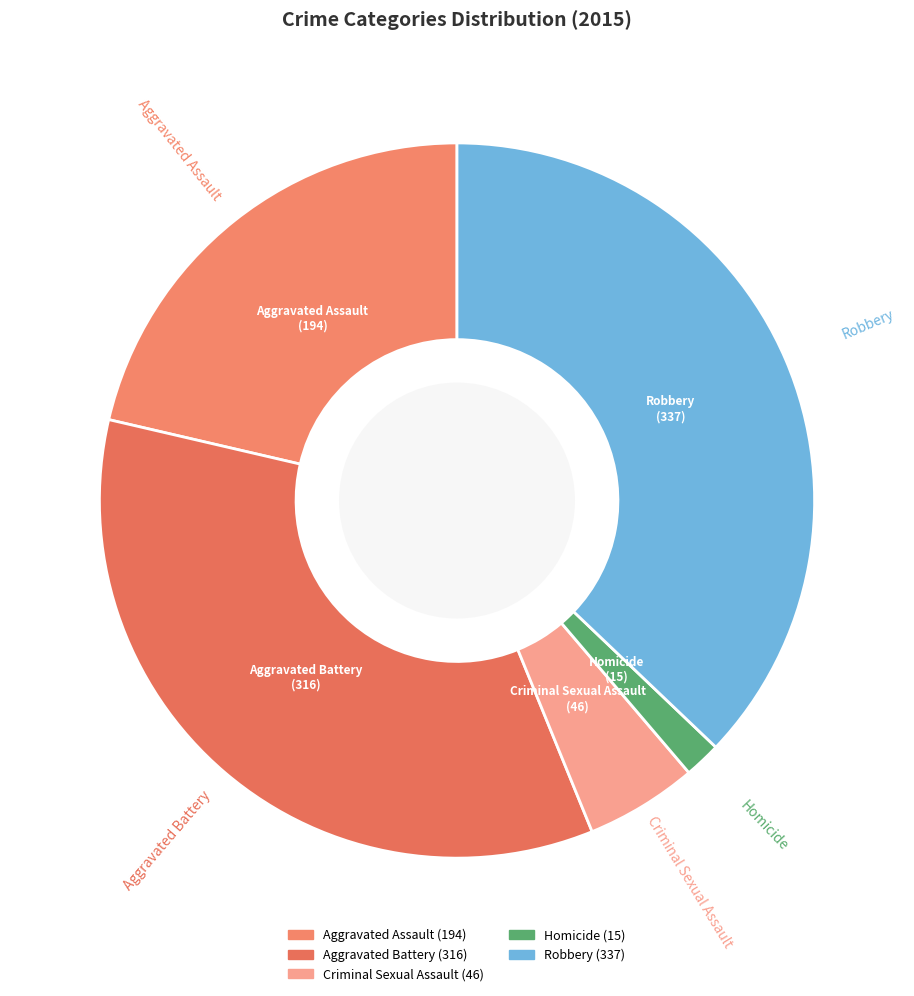

What is the largest slice in the pie chart?

Robbery